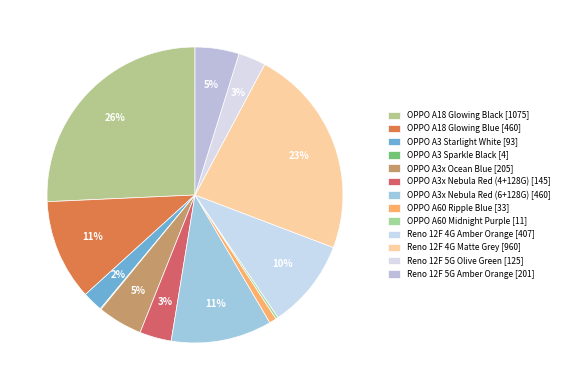

How many slices are in this pie chart?

13